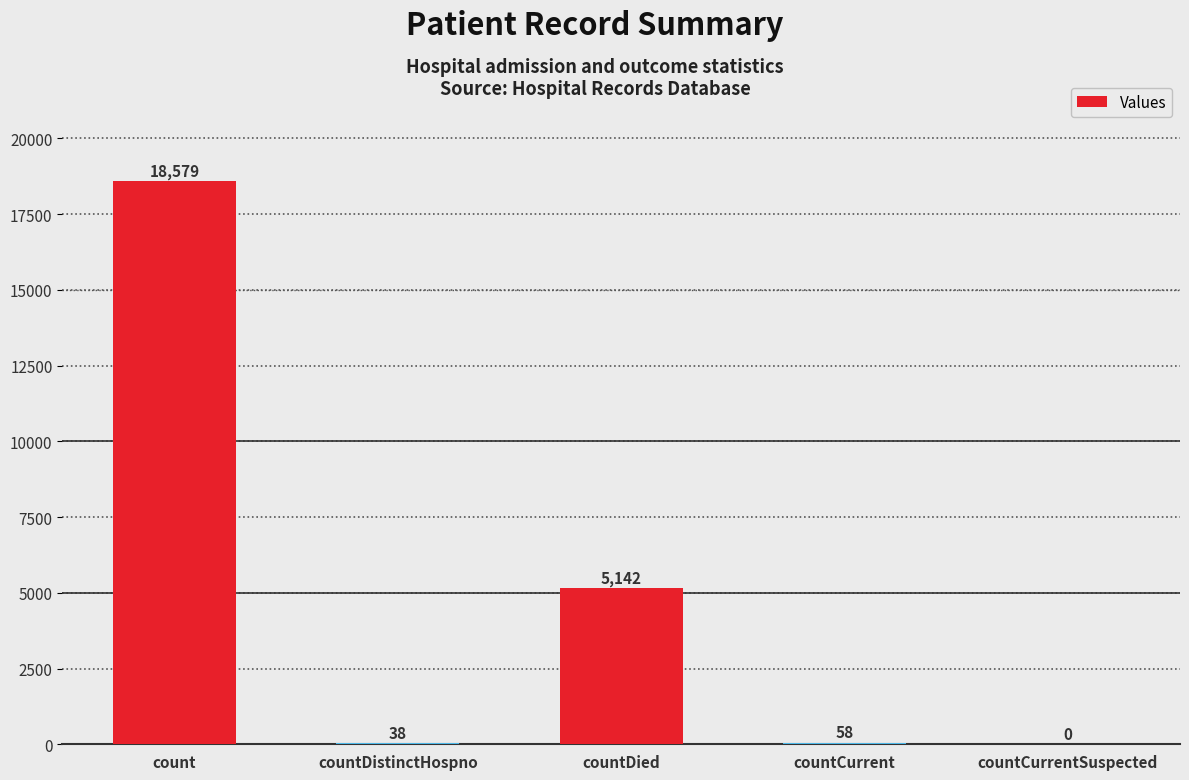

How many positive values are there?

4